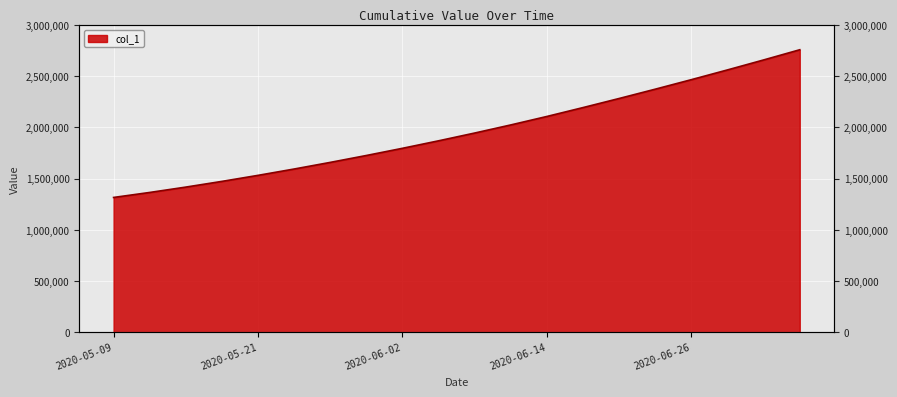

Rank the categories by value from highest to lowest.

2020-07-05, 2020-07-02, 2020-06-29, 2020-06-26, 2020-06-23, 2020-06-20, 2020-06-17, 2020-06-14, 2020-06-11, 2020-06-08, 2020-06-05, 2020-06-02, 2020-05-30, 2020-05-27, 2020-05-24, 2020-05-21, 2020-05-18, 2020-05-15, 2020-05-12, 2020-05-09